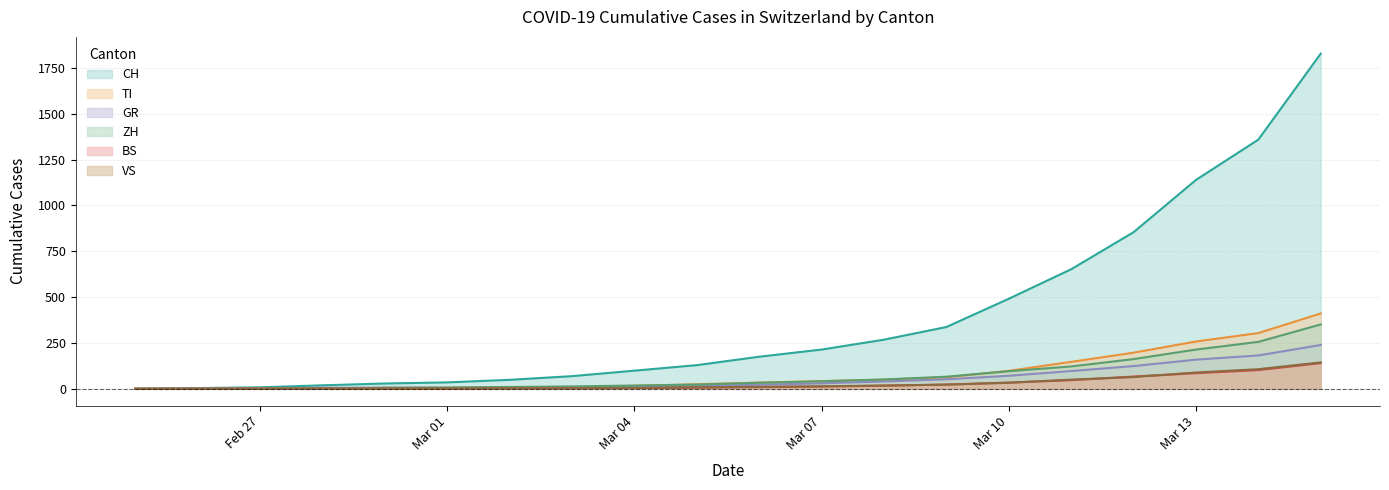

Which series has the widest spread of values?

CH